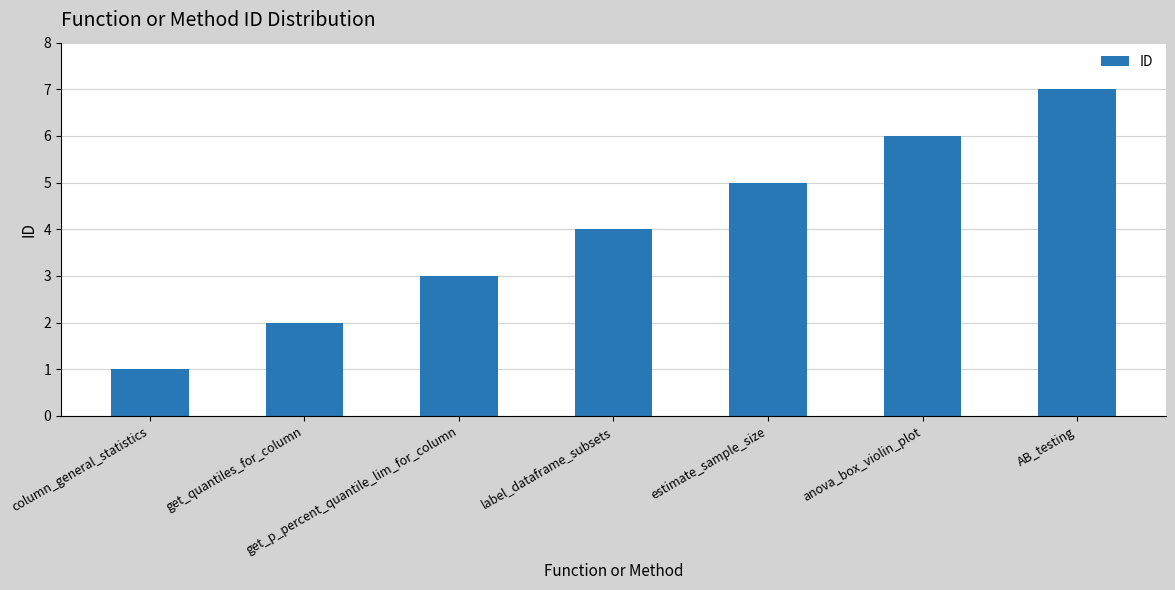

What position from the right is AB_testing?

1